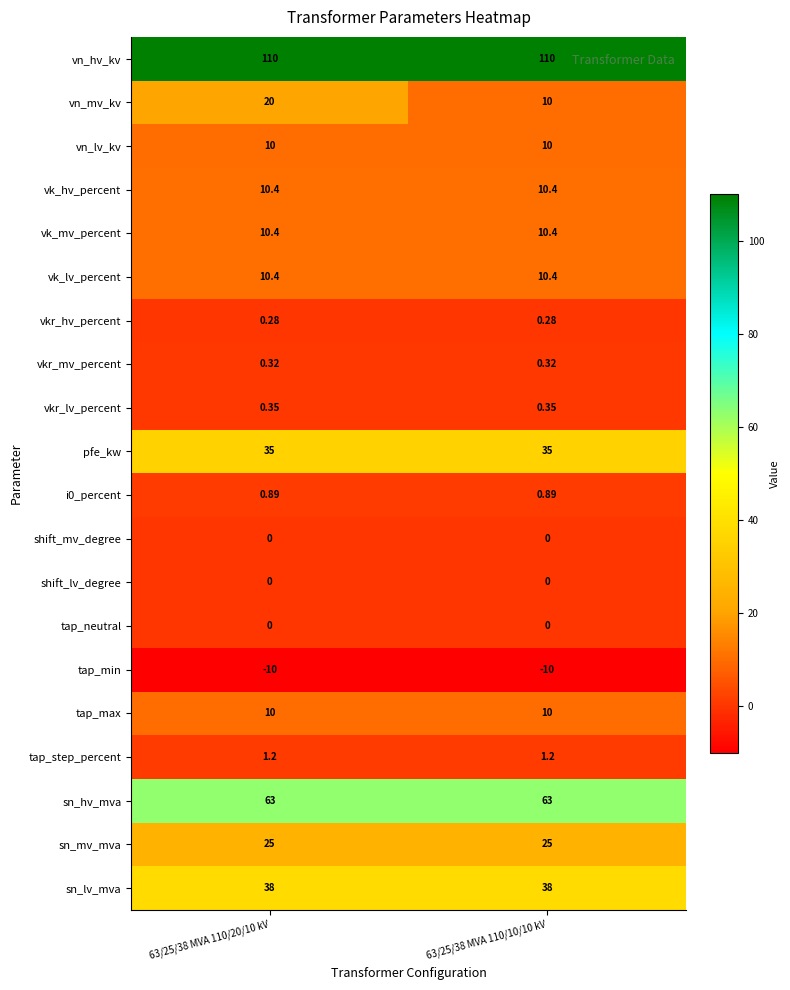

Which series has the largest total across all categories?

vn_hv_kv